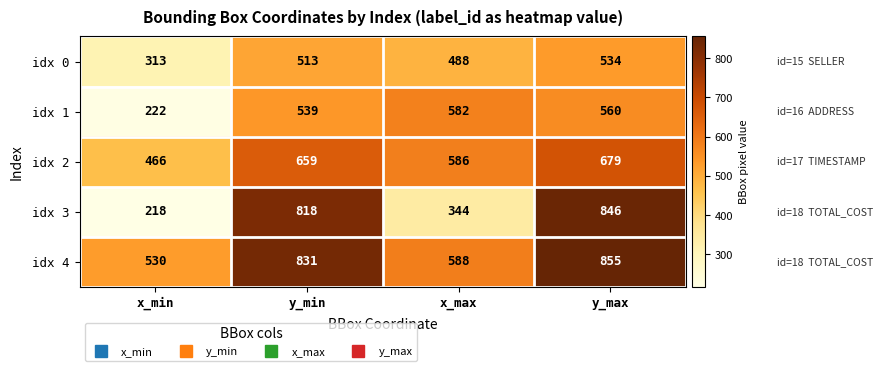

Reading left to right, transcribe all the data shown in this chart.

idx 0: 313	513	488	534
idx 1: 222	539	582	560
idx 2: 466	659	586	679
idx 3: 218	818	344	846
idx 4: 530	831	588	855